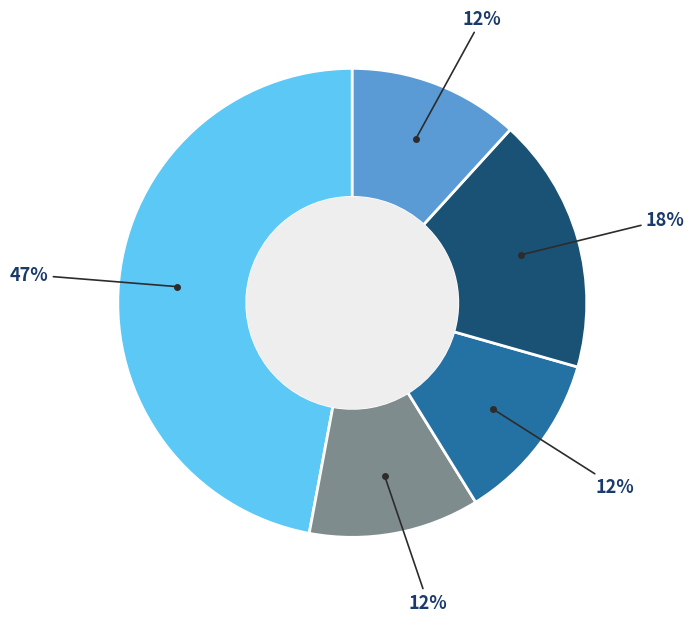

To the nearest percent, what is the average slice percentage?

20%